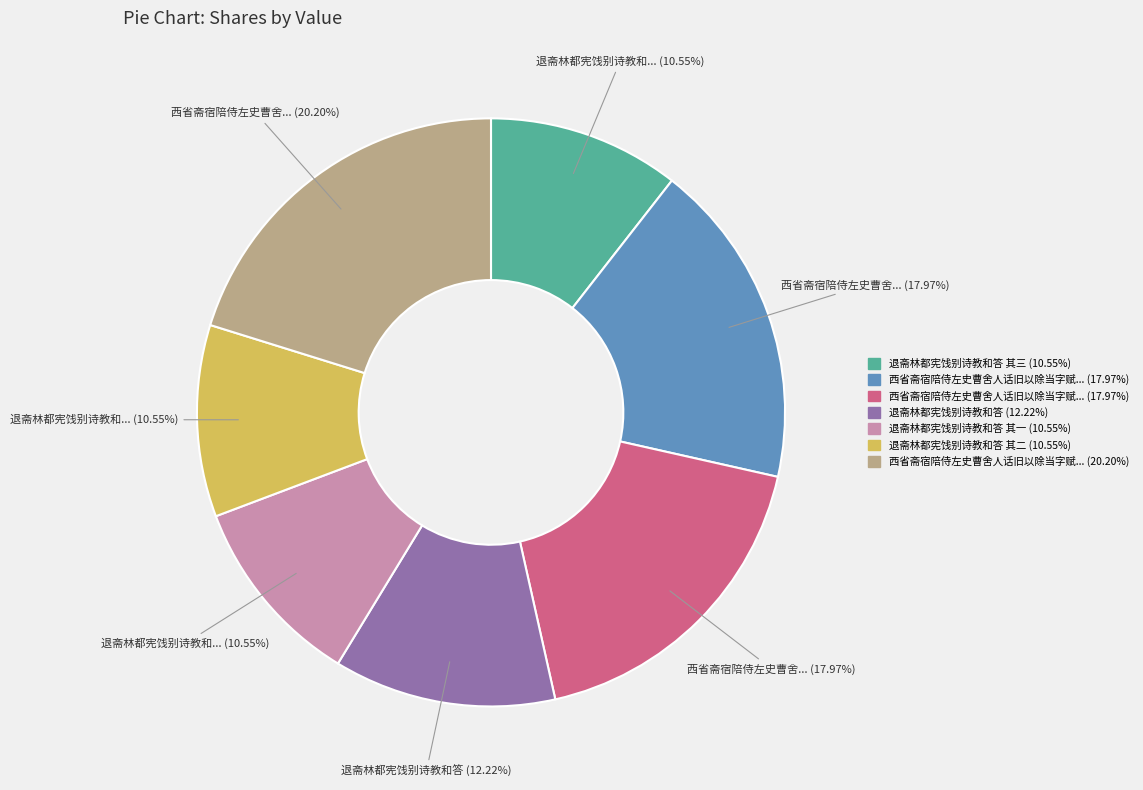

Is there a majority slice in this chart?

No